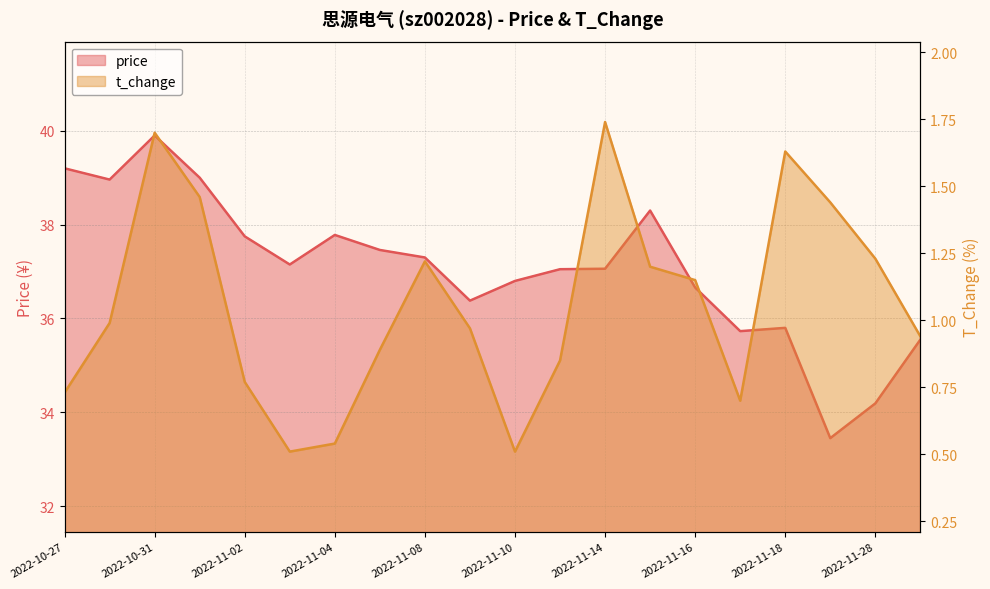

List the series in order of their overall mean, highest first.

price, t_change